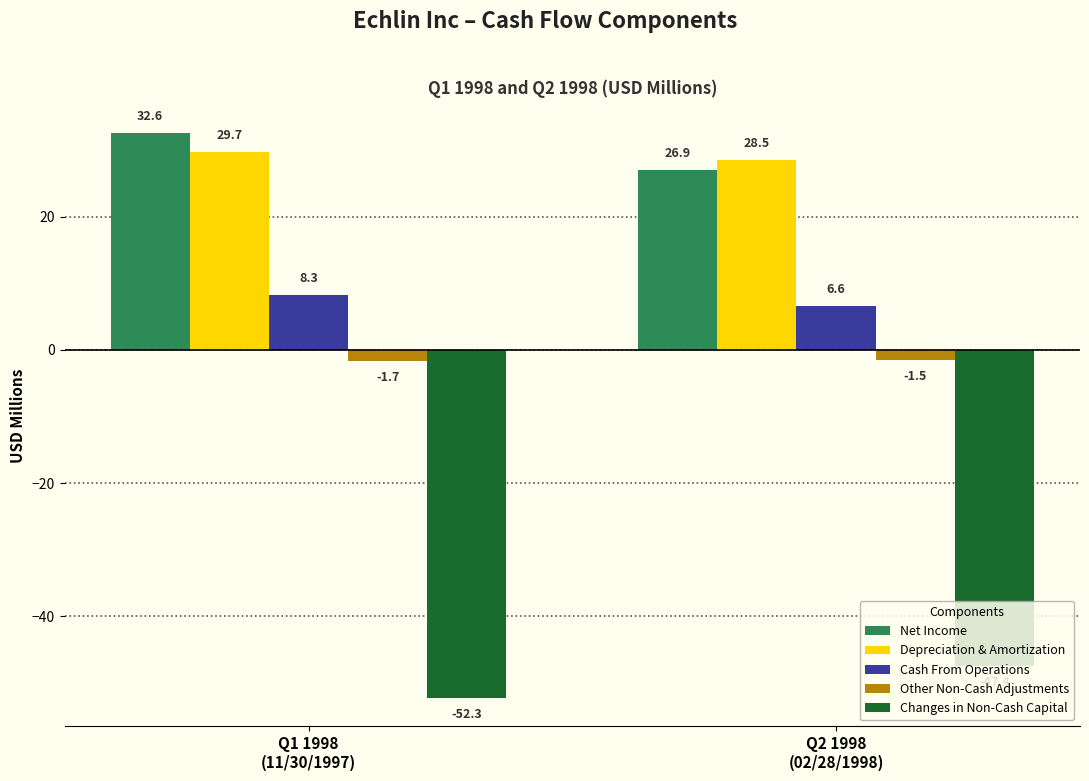

What is the maximum value shown in the chart?

32.6